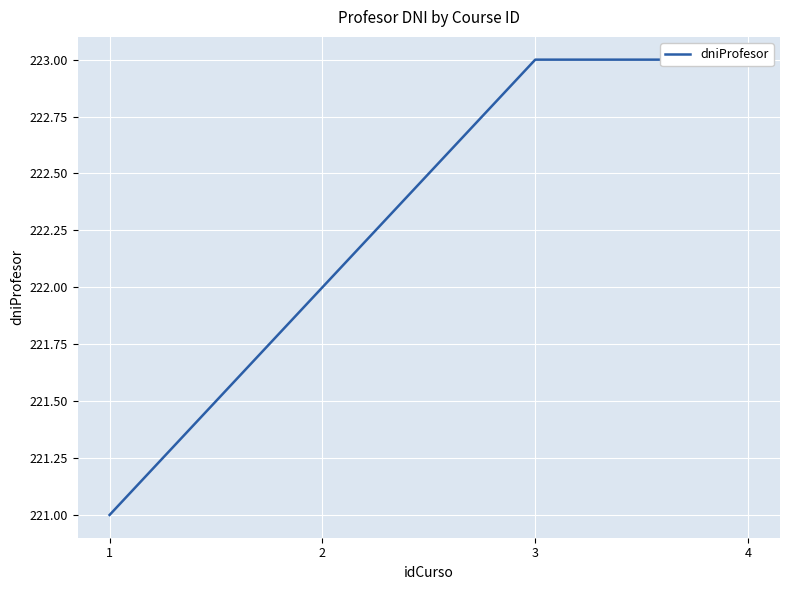

What is the change in value from 2 to 4?

+1